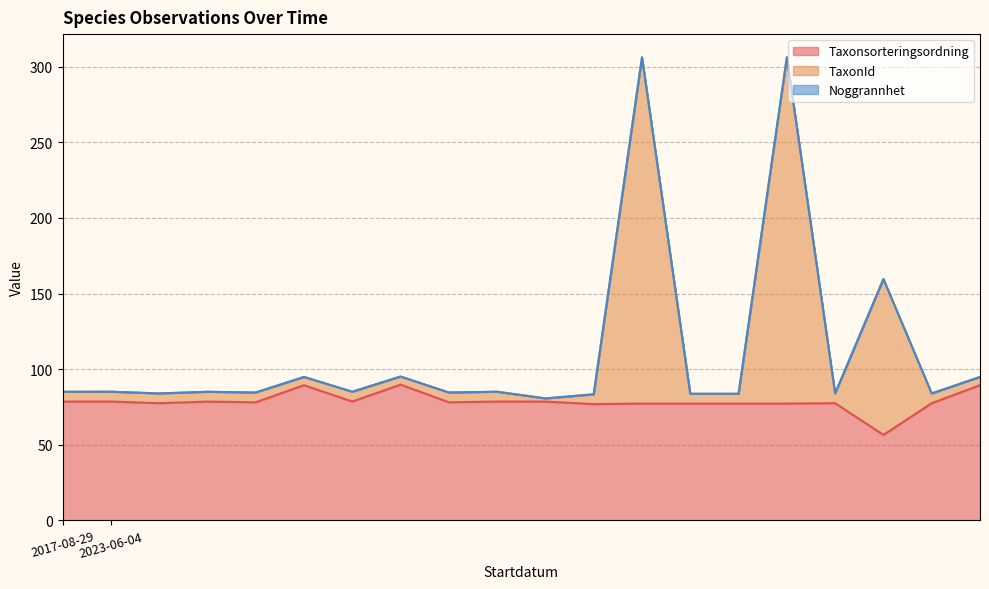

Does the chart display data point markers on the line(s)?

No